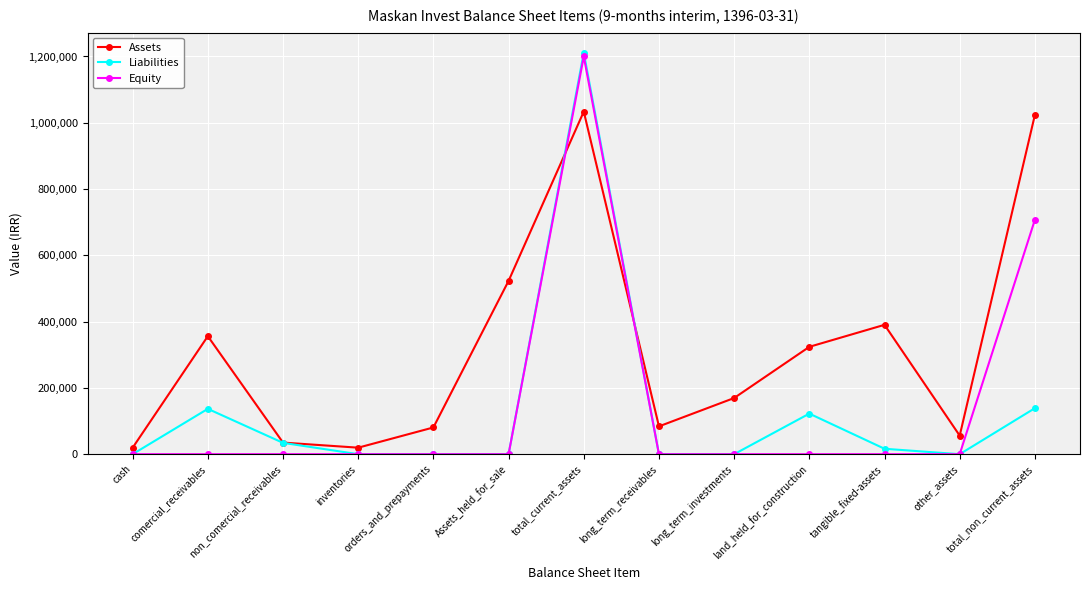

True or false: Liabilities has more than 1 points higher than both neighbors.

True